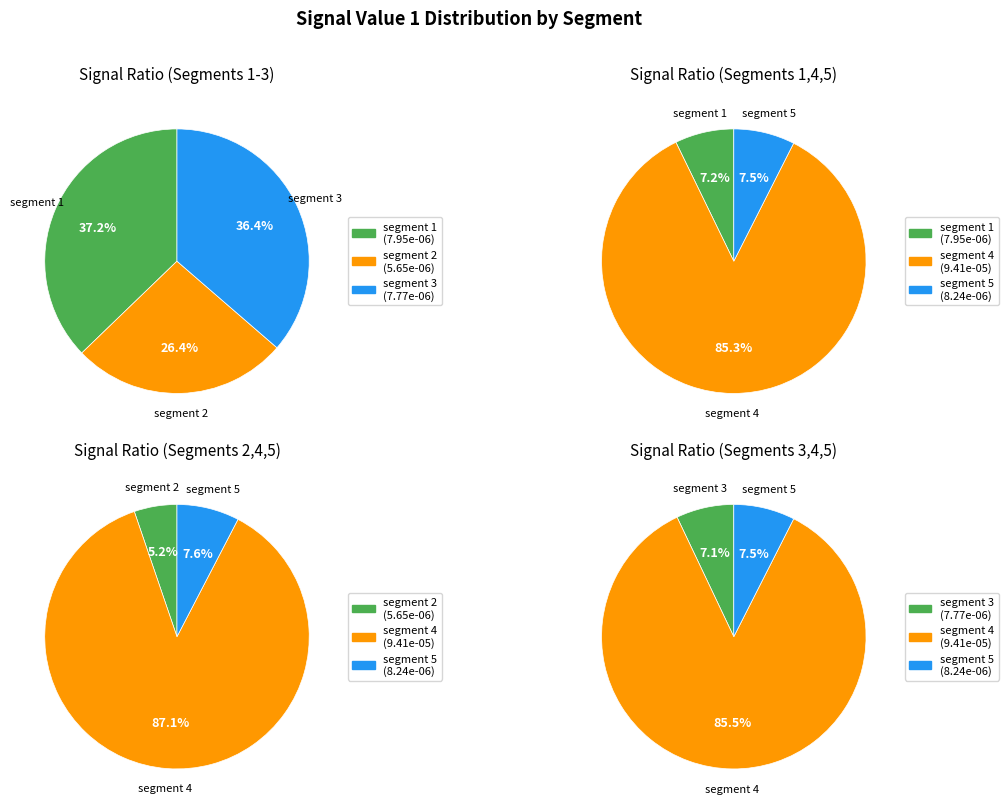

Which slice is the smallest?

signal segment 2